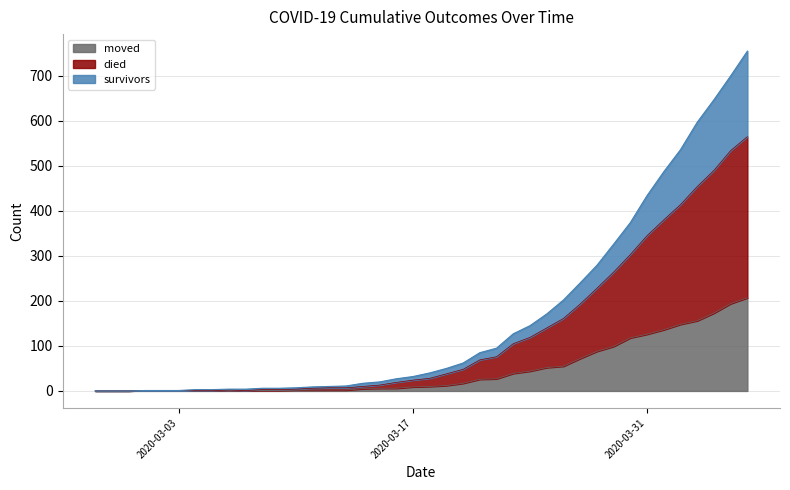

Count the number of categories in the chart.

40